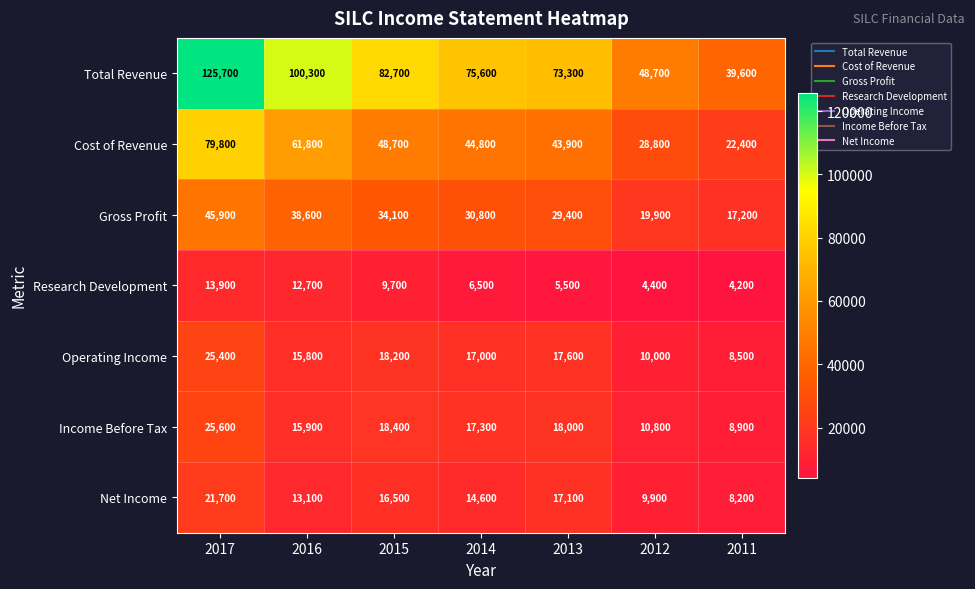

Which series has the widest spread of values?

Total Revenue